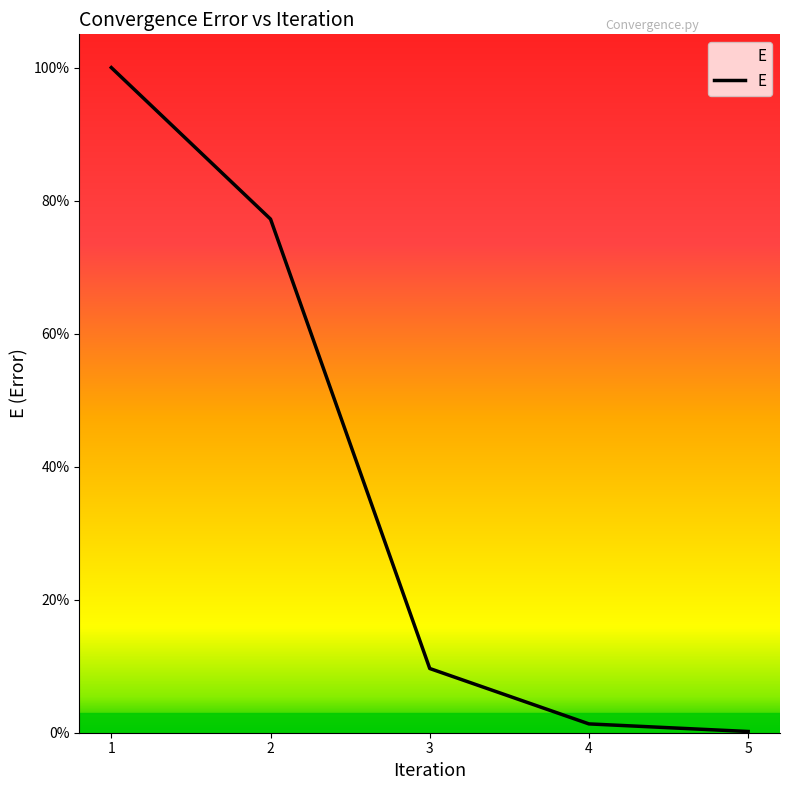

What is the difference between the second highest and minimum values?

0.8